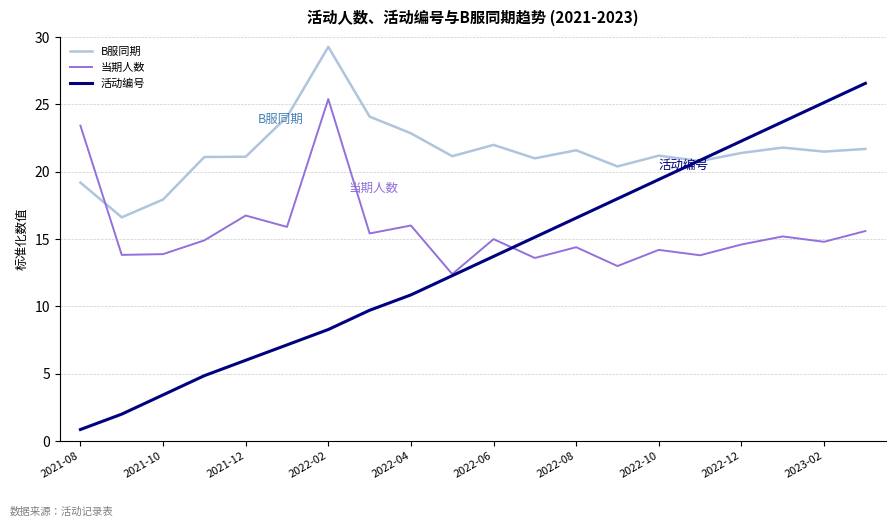

What is the maximum value shown in the chart?

29.3